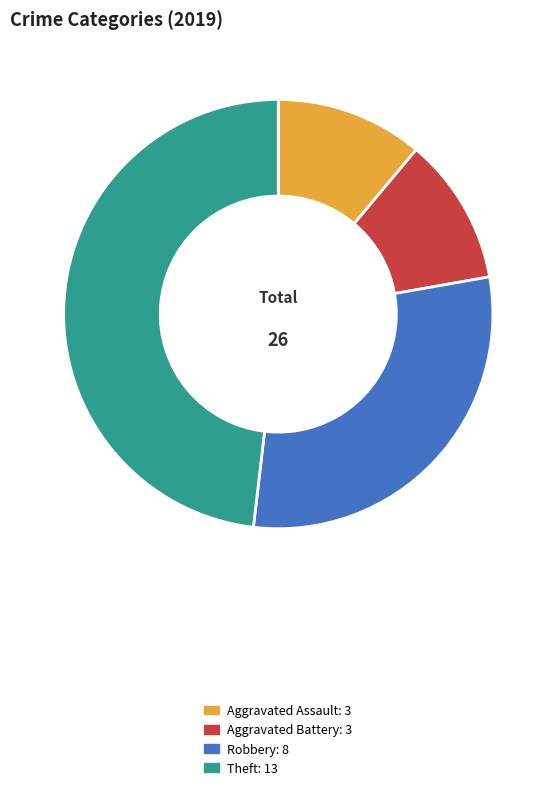

Does any single category account for the majority?

No